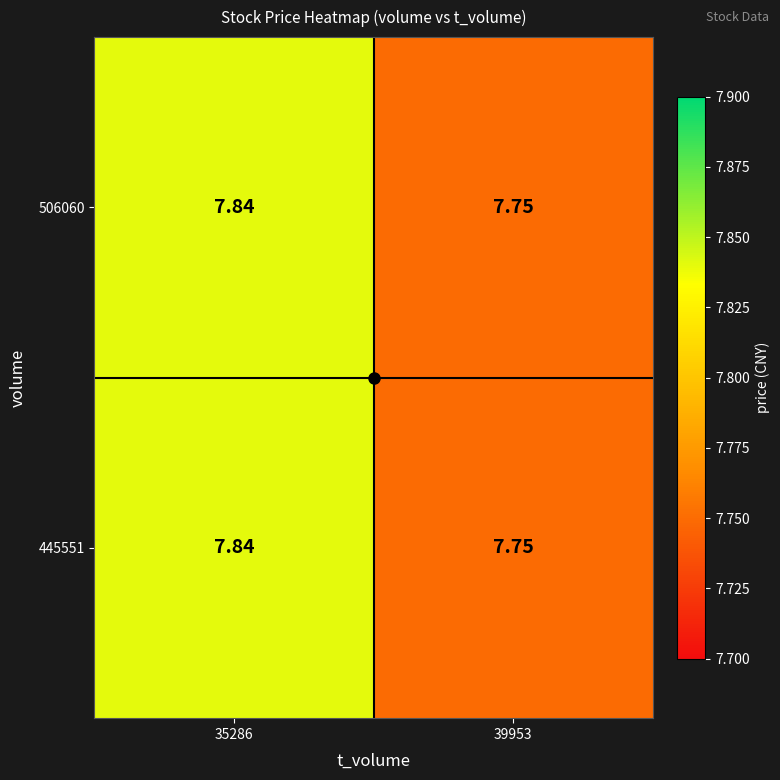

Reading left to right, extract all data points from this chart.

506060: 35286=7.8	39953=7.8
445551: 35286=7.8	39953=7.8